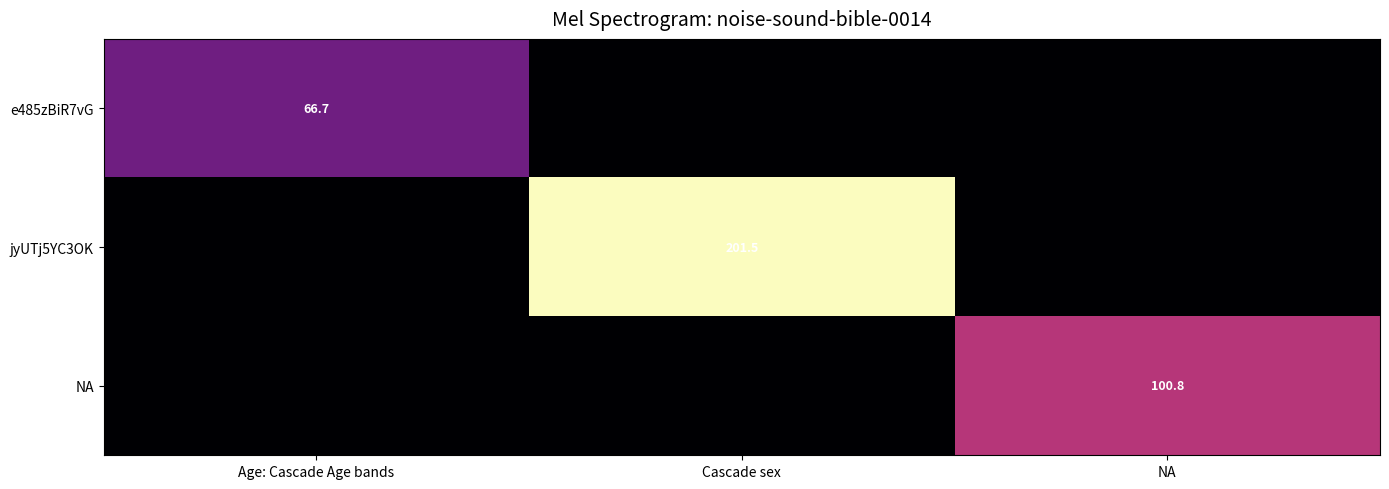

What is the spread (max minus min) of values at Age: Cascade Age bands?

66.7